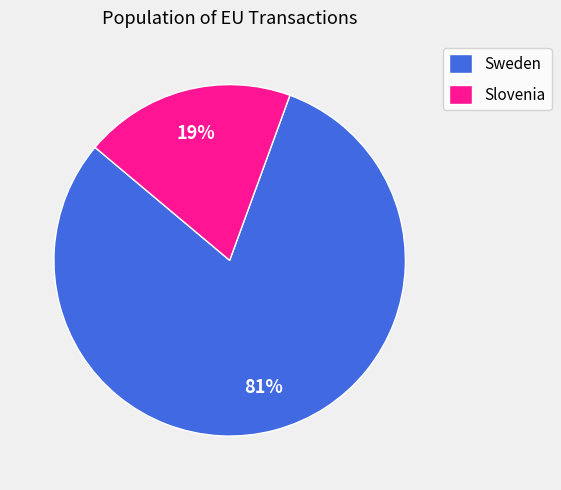

Does Slovenia account for over 50% of the chart?

No